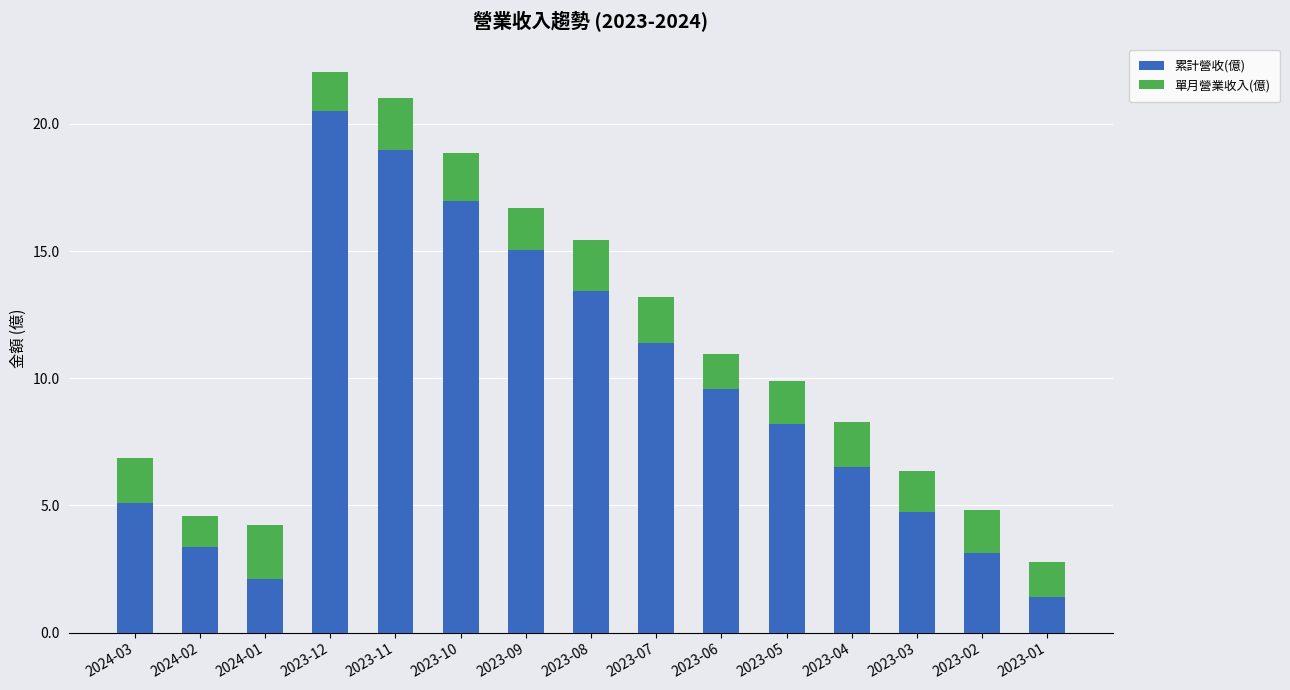

How many bars are there in total?

15